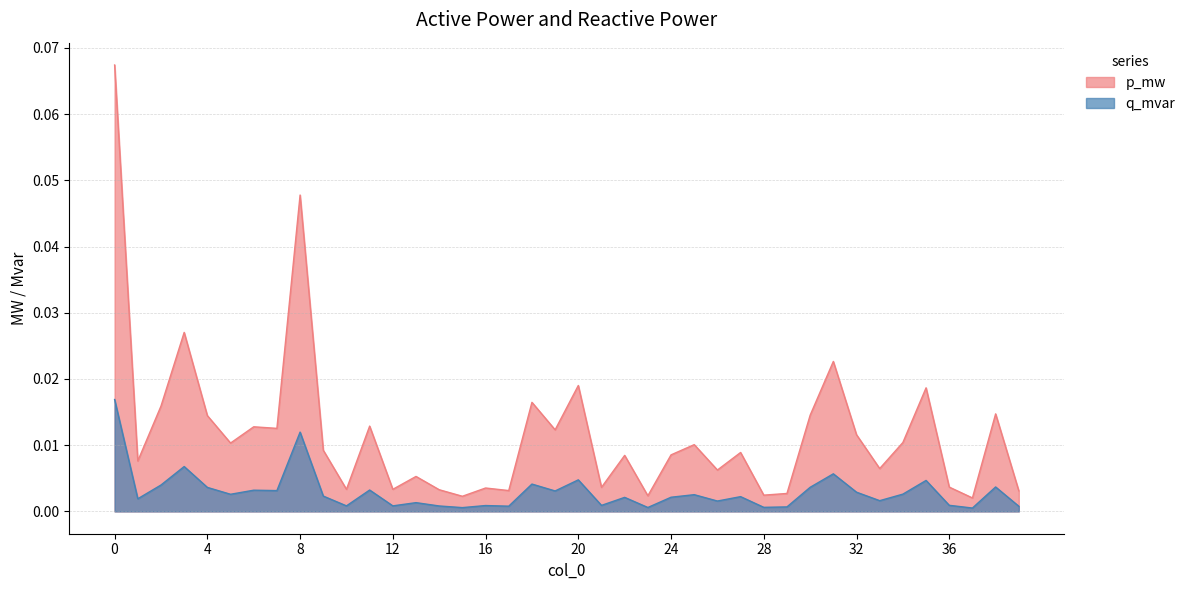

In q_mvar, how many points are higher than both neighbors (excluding endpoints)?

14